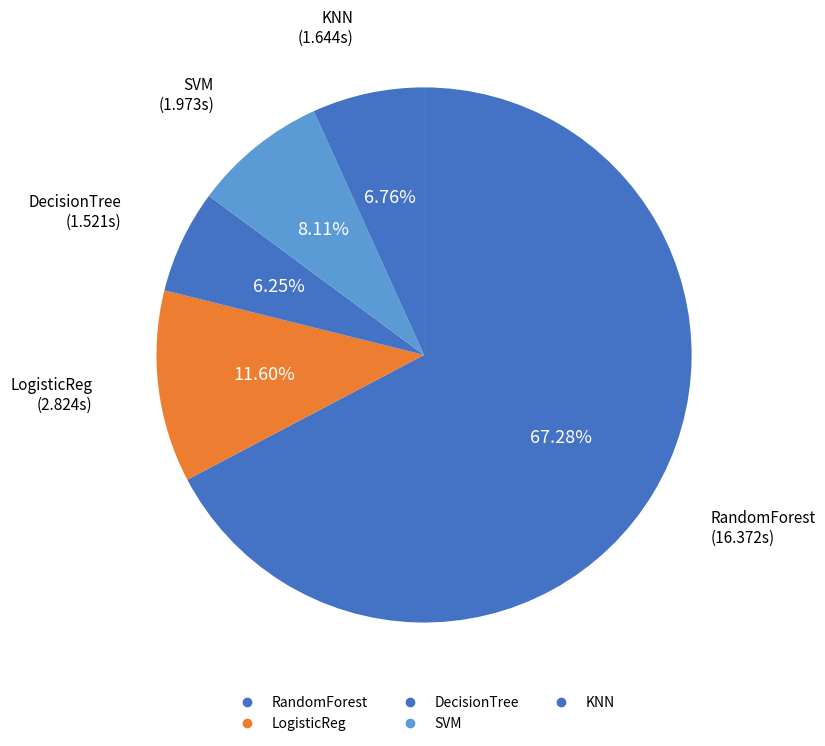

Approximately how many times larger is the value at DecisionTree compared to KNN?

0.9